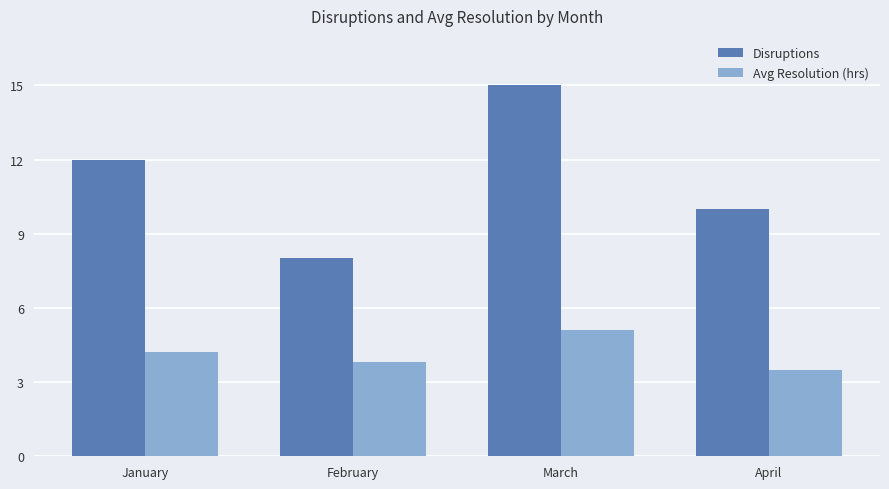

Rank the categories by Avg Resolution (hrs) value from lowest to highest.

April, February, January, March